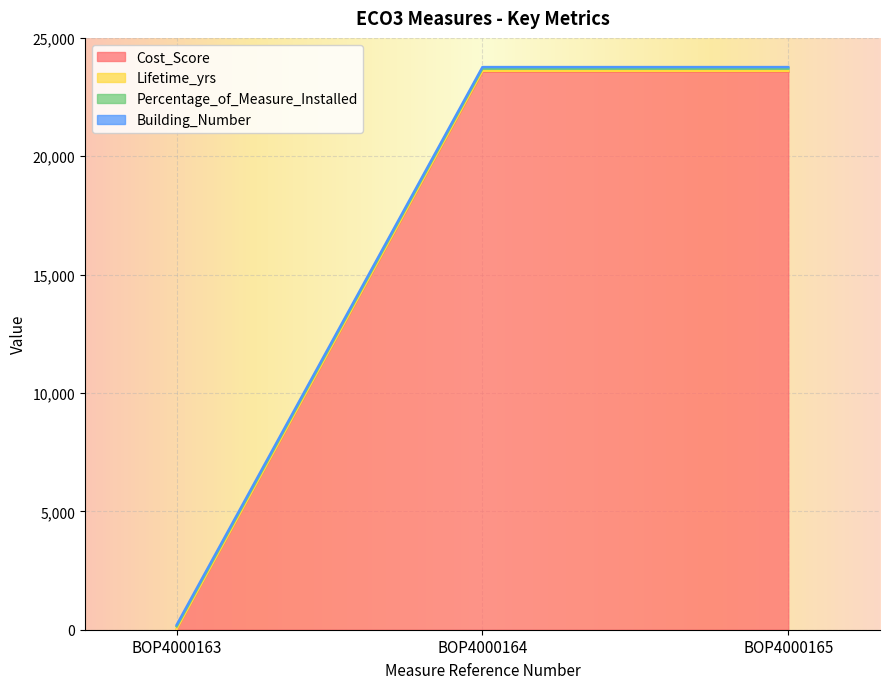

Is it true that Lifetime_yrs equals 36 at BOP4000164?

True